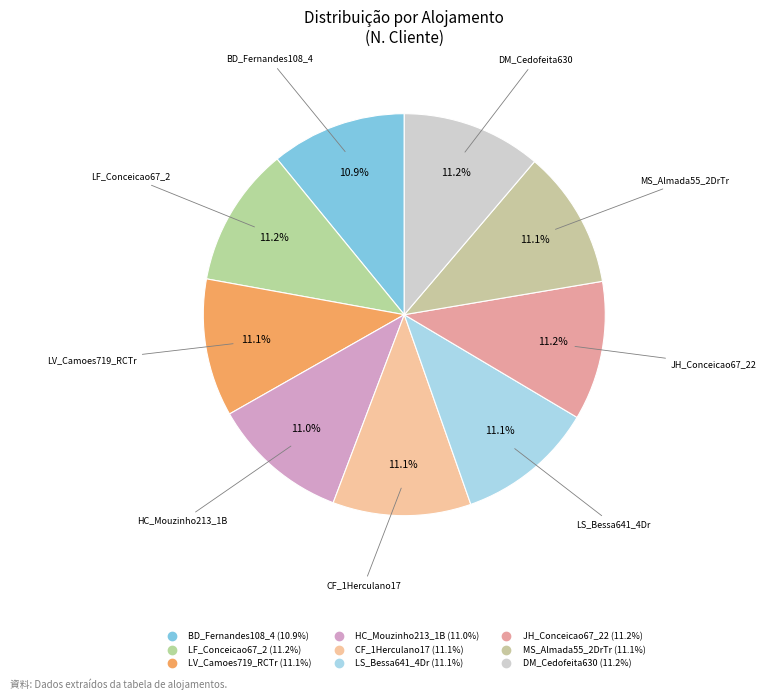

To the nearest percent, what is the average slice percentage?

11%